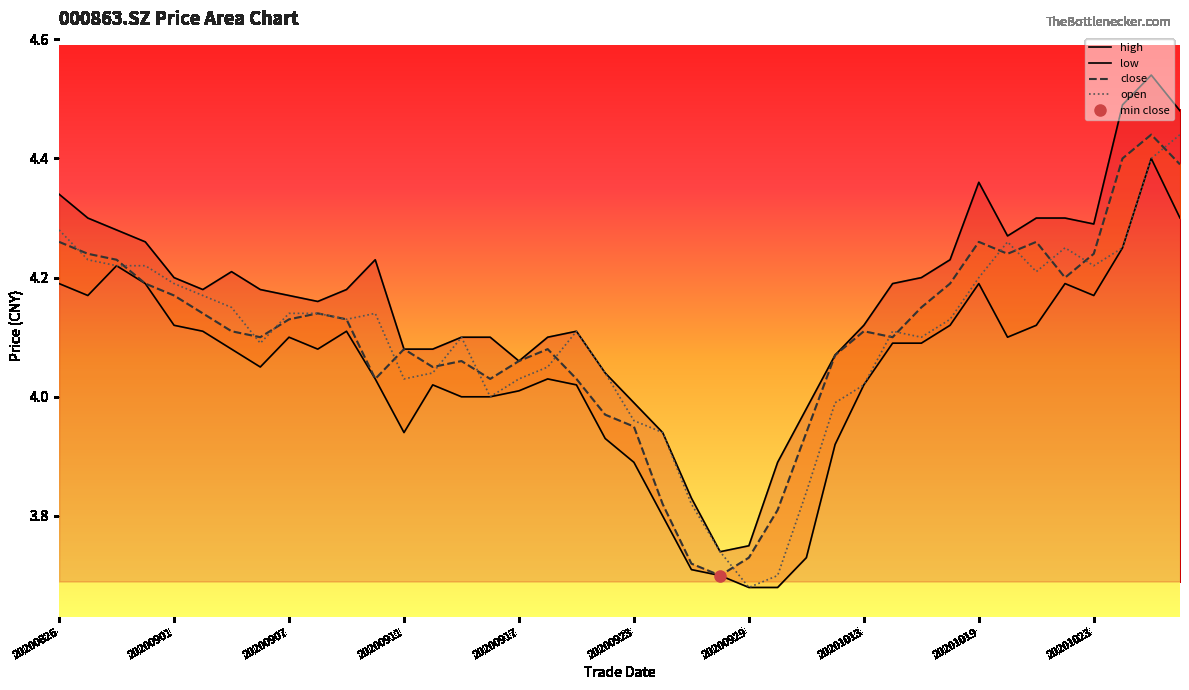

After their last crossing, which series has the higher values: open or close?

open